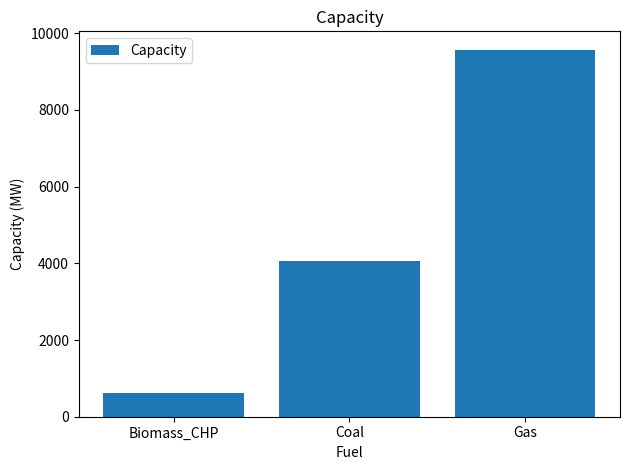

Approximately how many times larger is the value at Biomass_CHP compared to Coal?

0.2